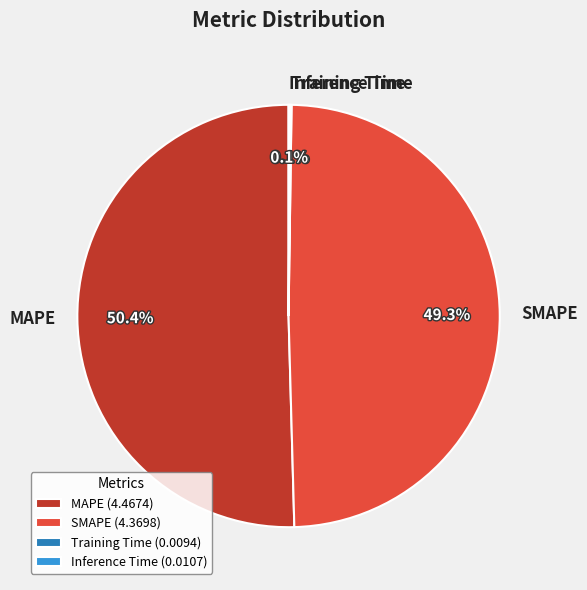

What percentage is the SMAPE slice, to the nearest percent?

49%